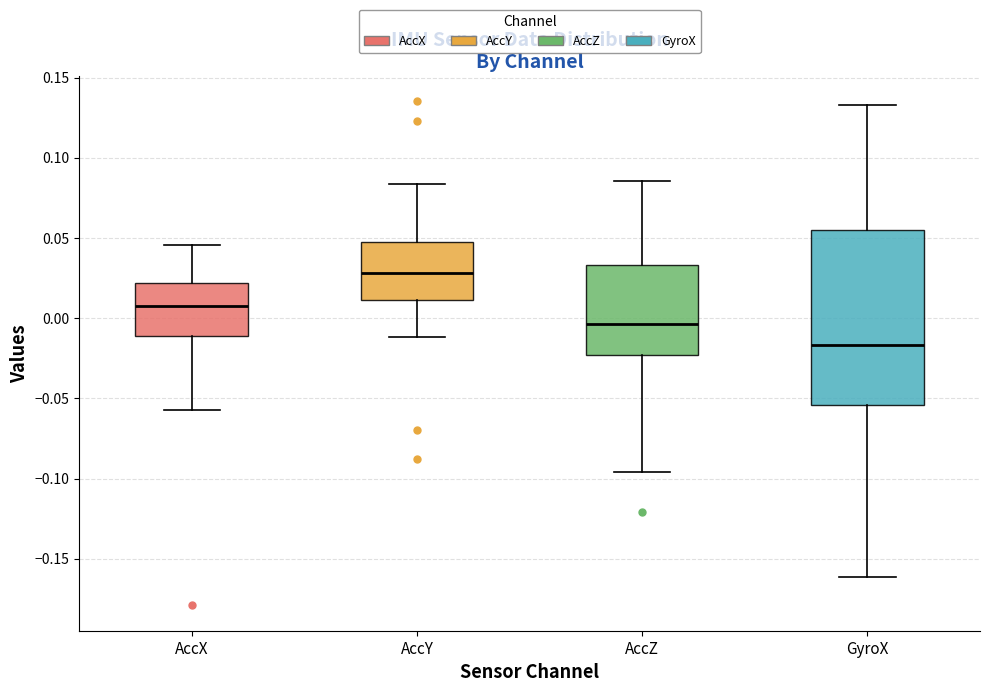

Which box is the tallest, from its lower edge to its upper edge?

GyroX